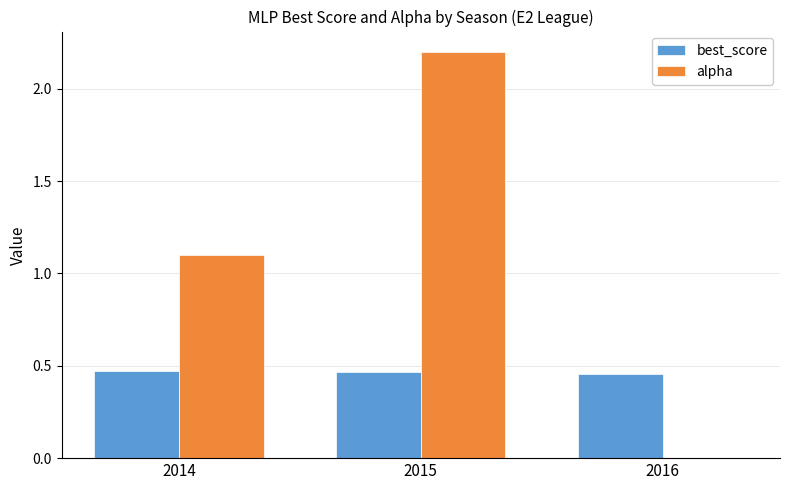

Is it true that best_score equals 0.2 at 2014?

False